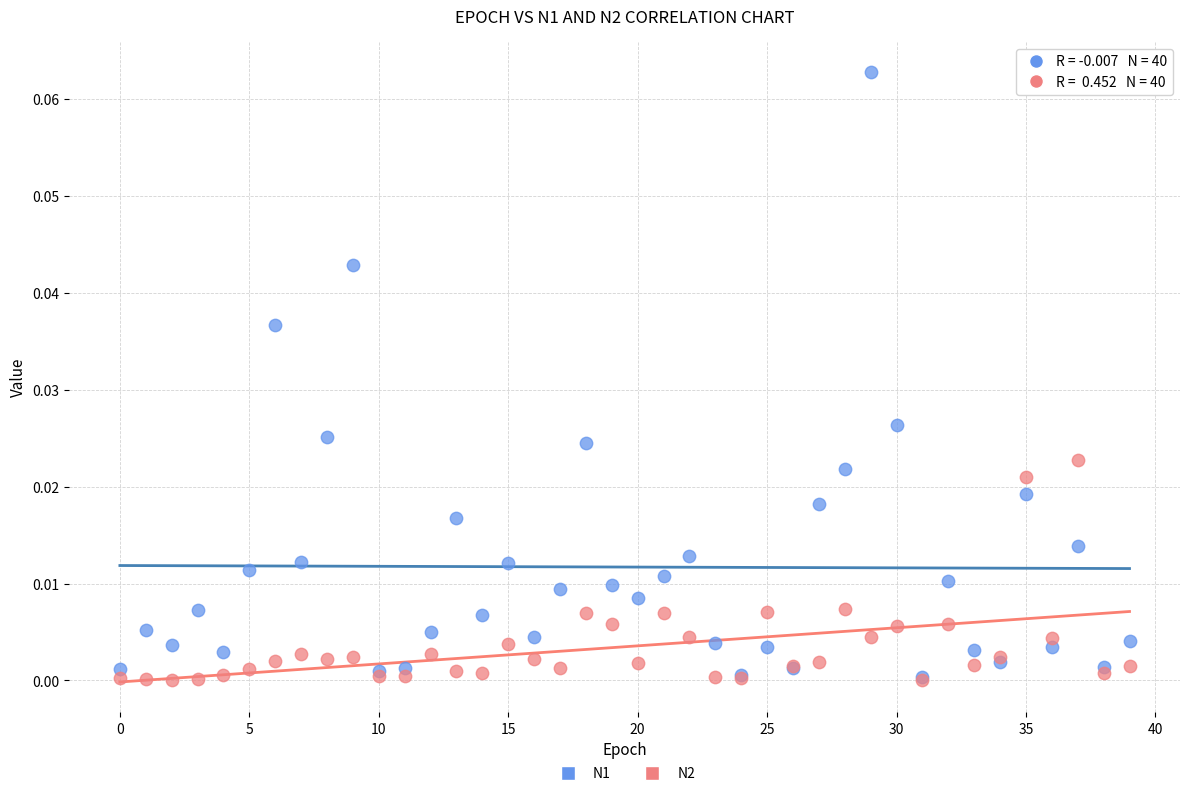

Which series contains the highest Y value?

N1